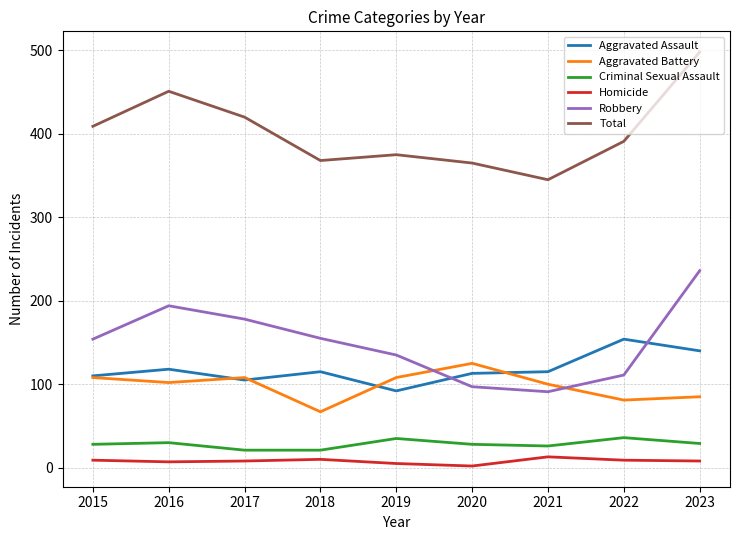

Which label corresponds to the largest value in the chart?

2023